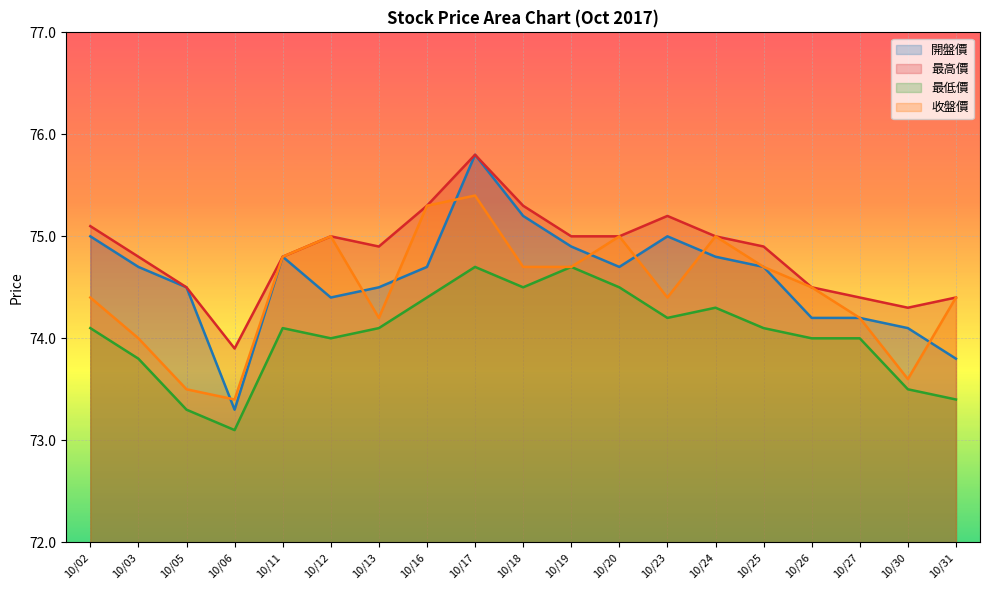

True or false: 最低價 and 收盤價 cross at least once.

False